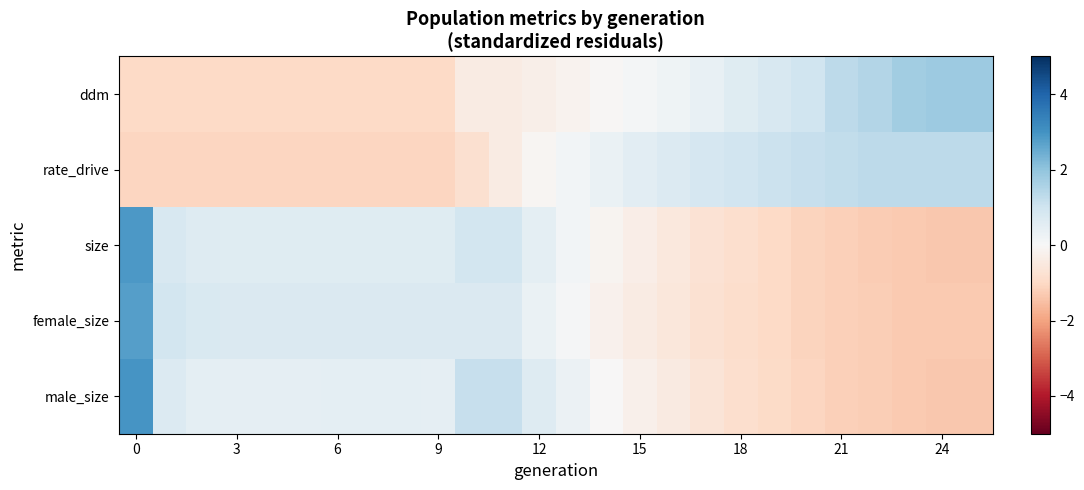

Count the number of categories in the chart.

26